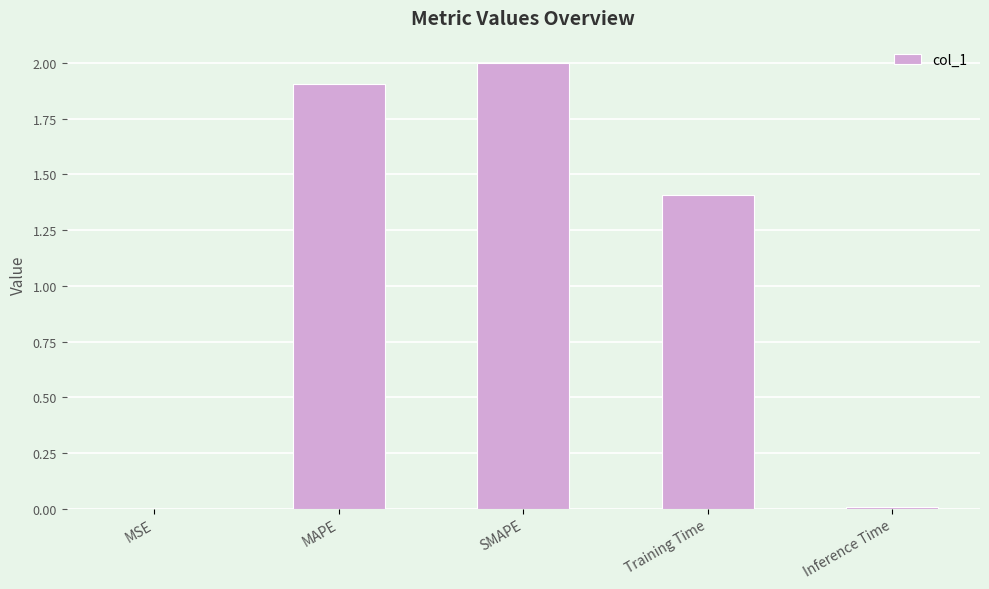

Which has a higher value, MAPE or Training Time?

MAPE